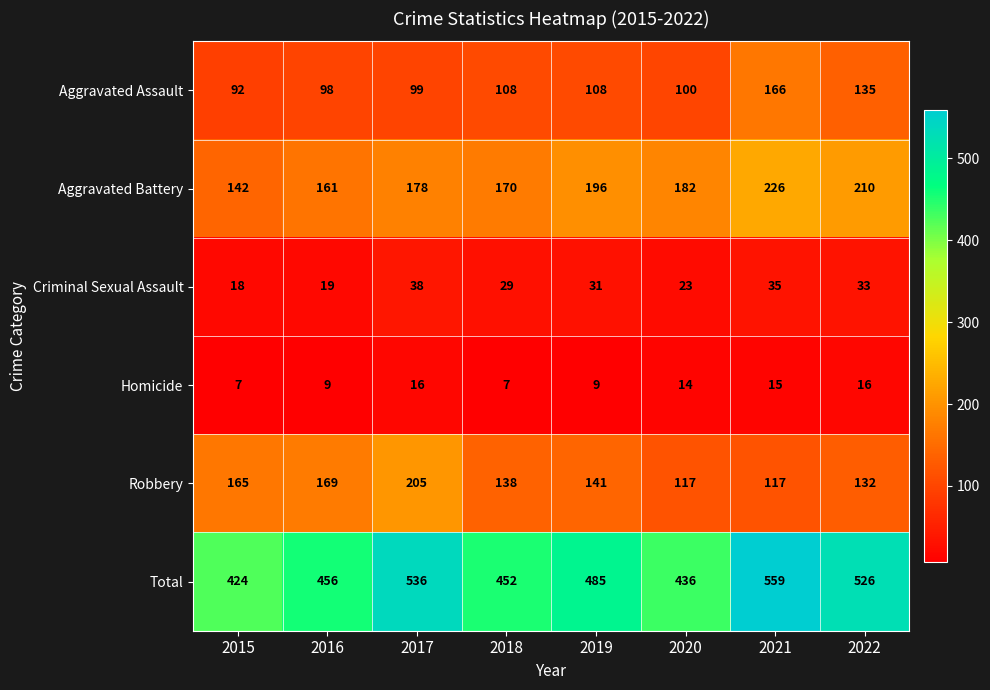

Between 2021 and 2022, which series saw the biggest shift?

Total